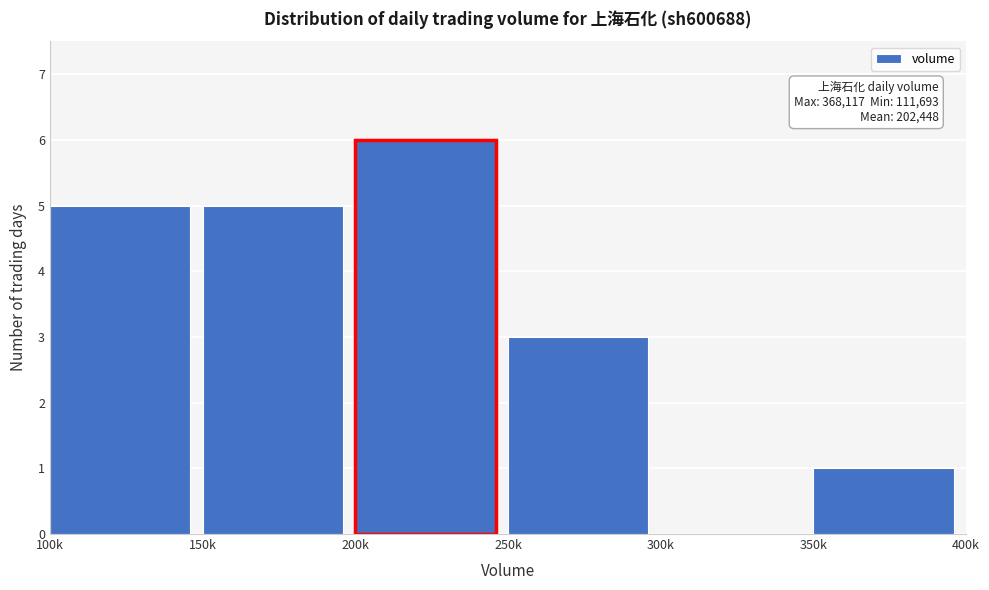

Reading right to left, transcribe all the data shown in this chart.

350k=1	300k=0	250k=3	200k=6	150k=5	100k=5